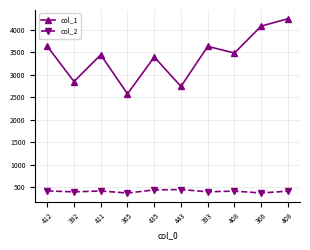

How many lines are shown in the chart?

2